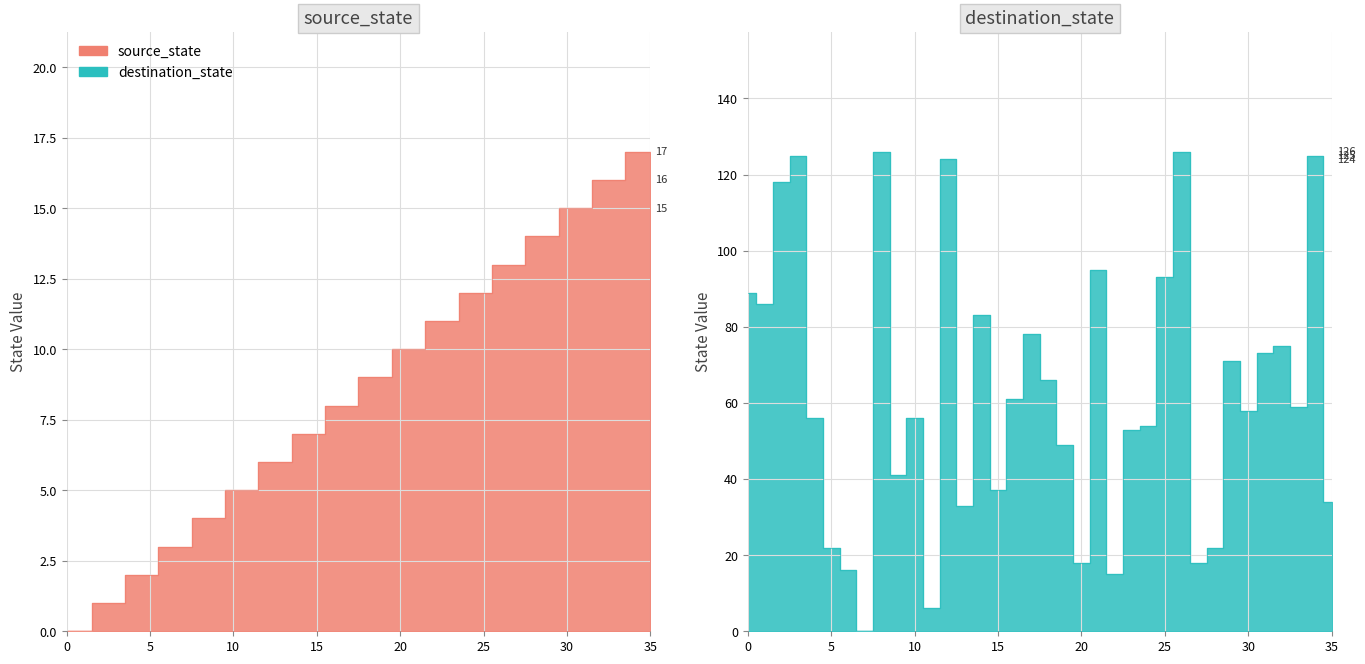

List the series in order of their overall mean, lowest first.

source_state, destination_state